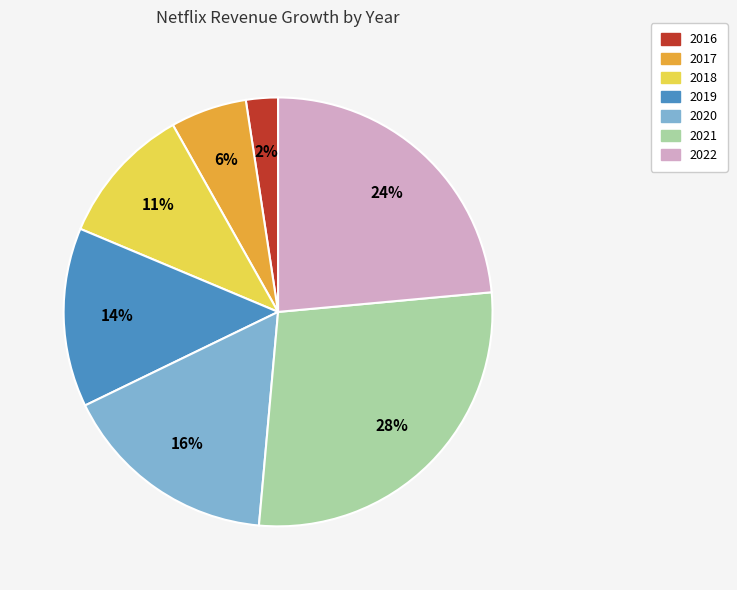

Approximately how many times larger is the value at 2017 compared to 2018?

0.5